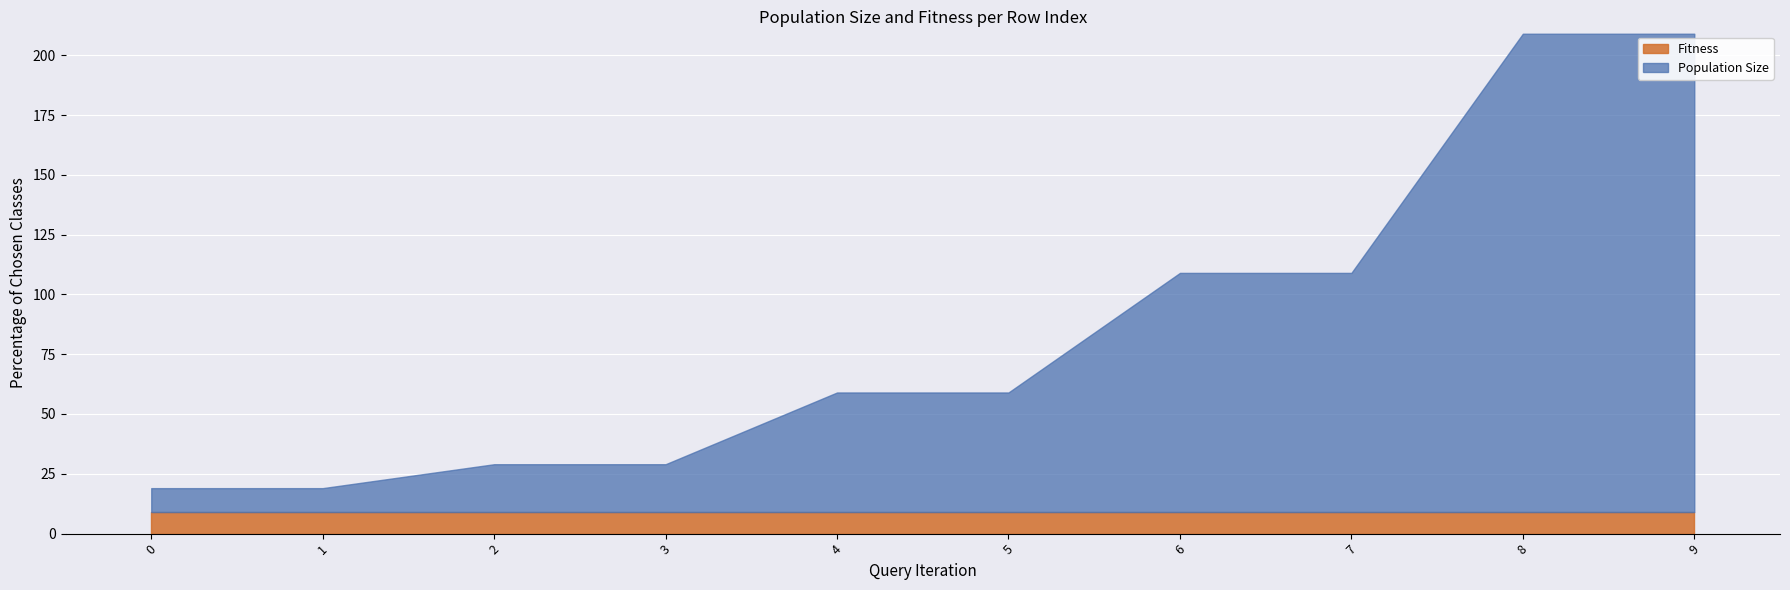

What is the value of the Fitness point at the 8th from the left?

9